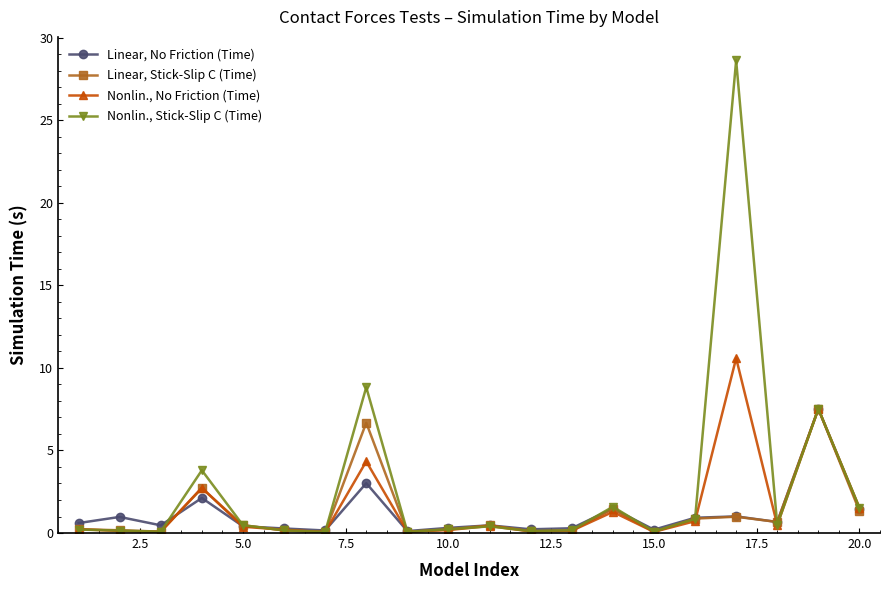

What is the maximum value for Linear, Stick-Slip C (Time)?

7.5